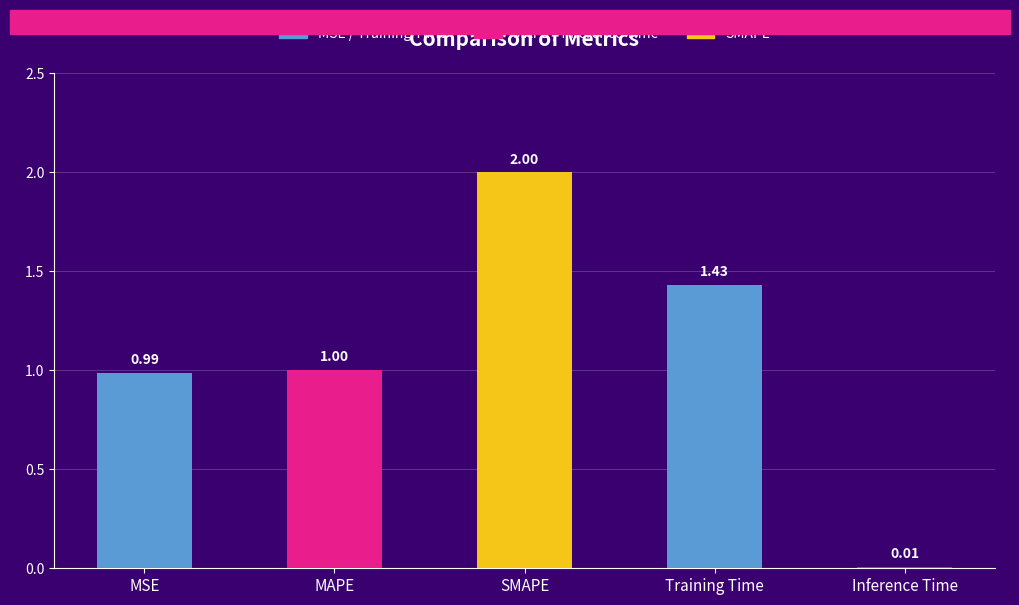

What is the change in value from MSE to Inference Time?

-1.0